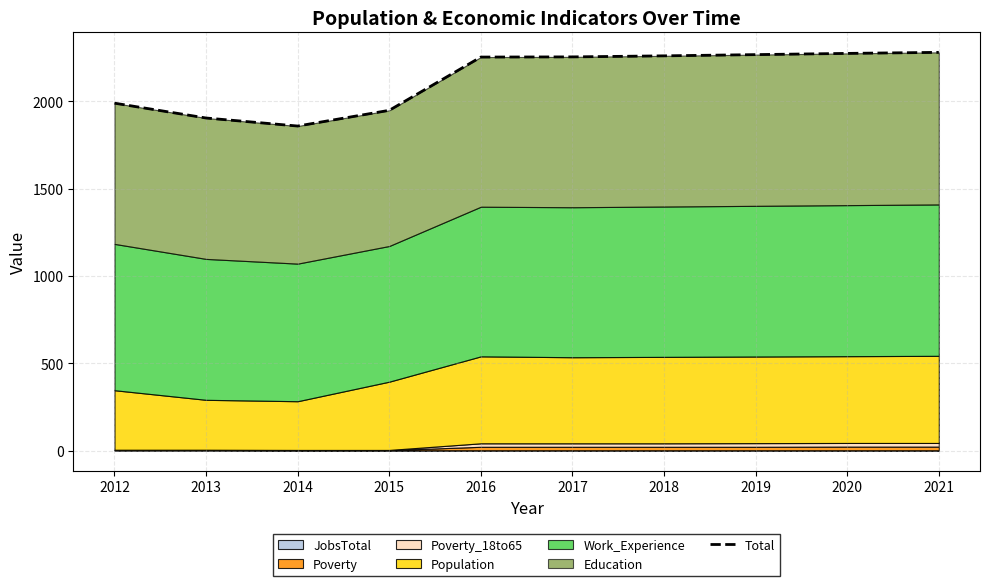

How many interior local valleys (lower than both neighbors) does the data have?

1